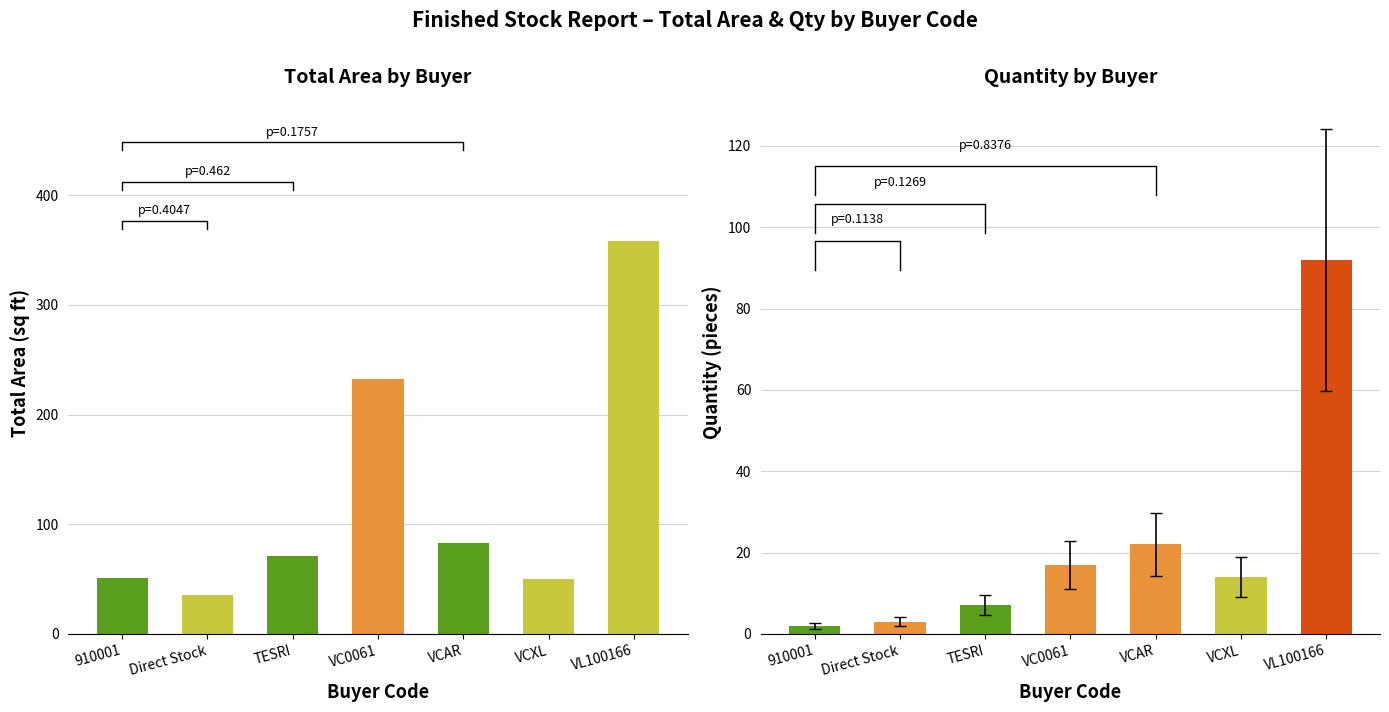

Rank the series by their maximum value, from lowest to highest.

Qty, TotalArea